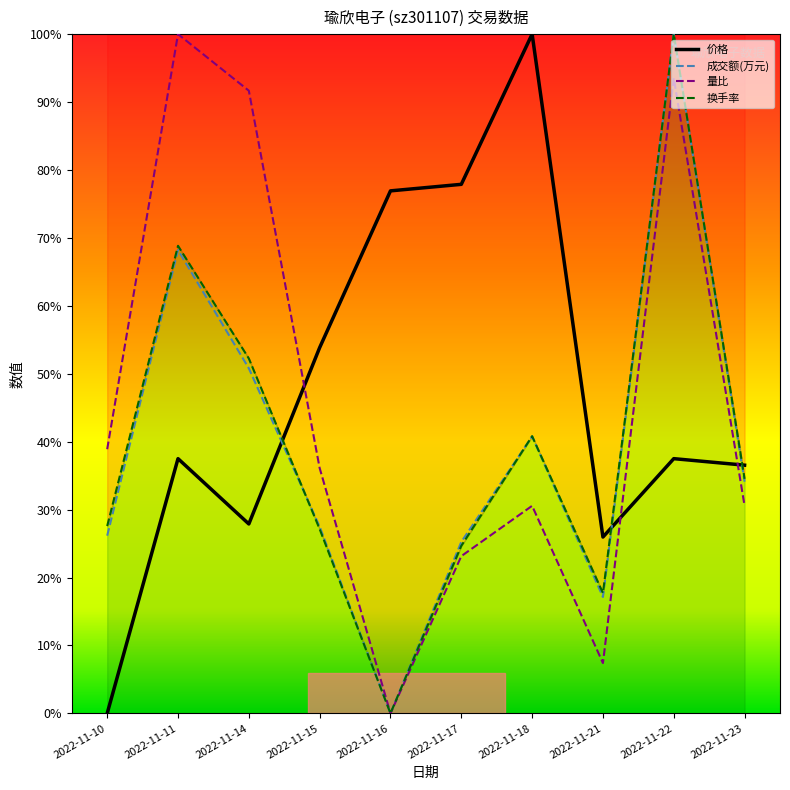

At which category is the sum across all series the highest?

2022-11-22